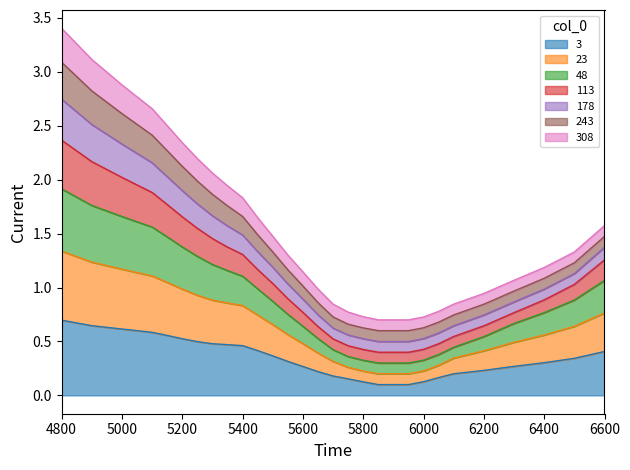

At 113, list the series in order from smallest to largest.

3, 23, 48, 113